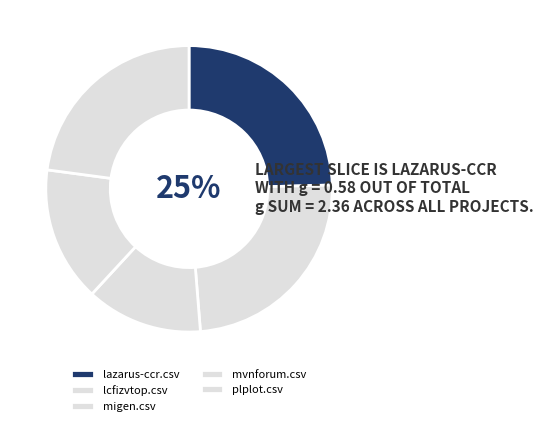

Is it true that plplot.csv is 23% of the pie?

True